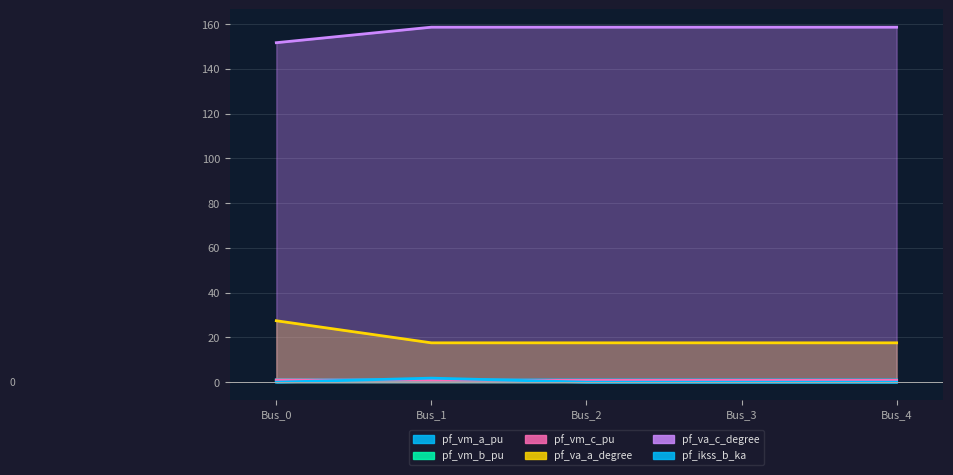

Is it true that pf_ikss_b_ka equals 0.0 at Bus_0?

True